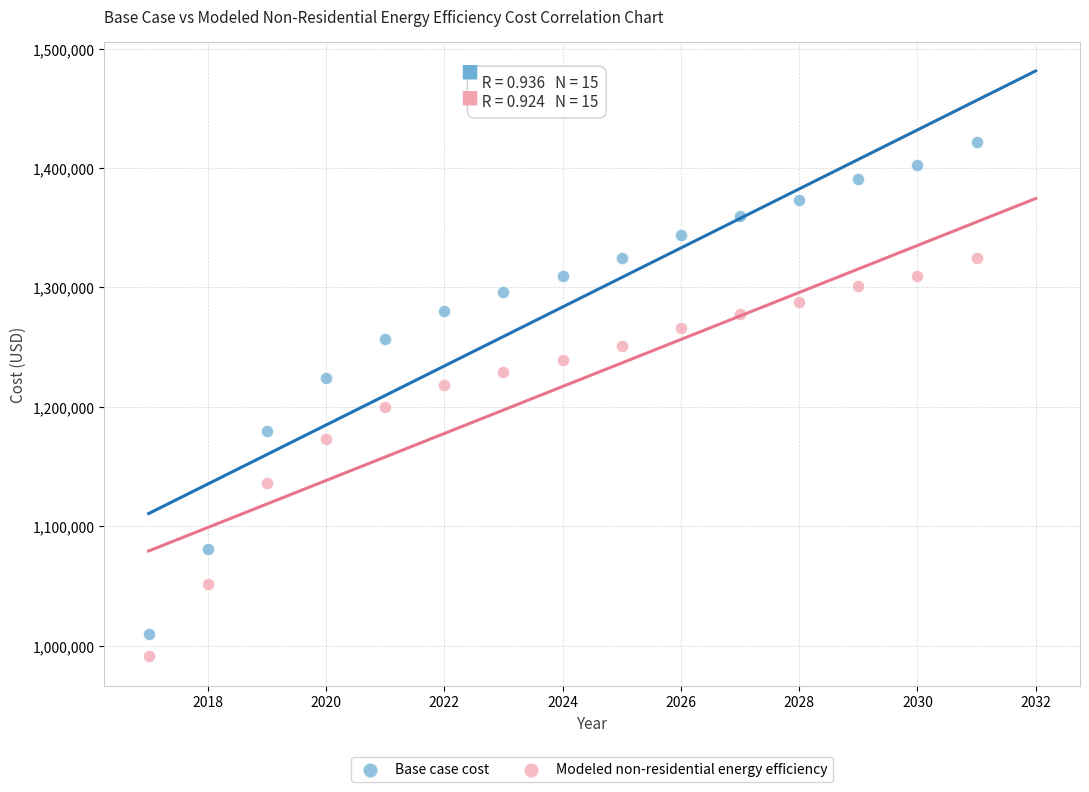

Which series contains the lowest Y value?

Modeled non-residential energy efficiency